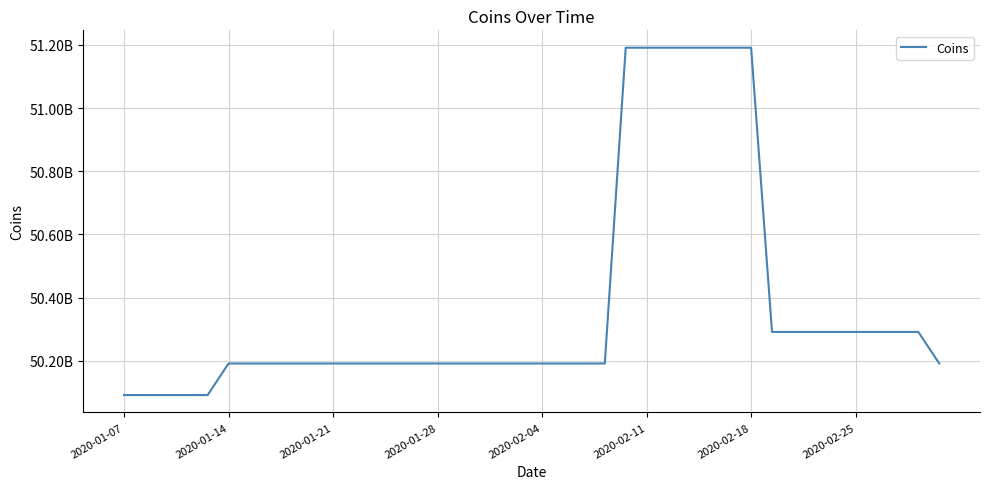

Does the chart have visible grid lines?

Yes